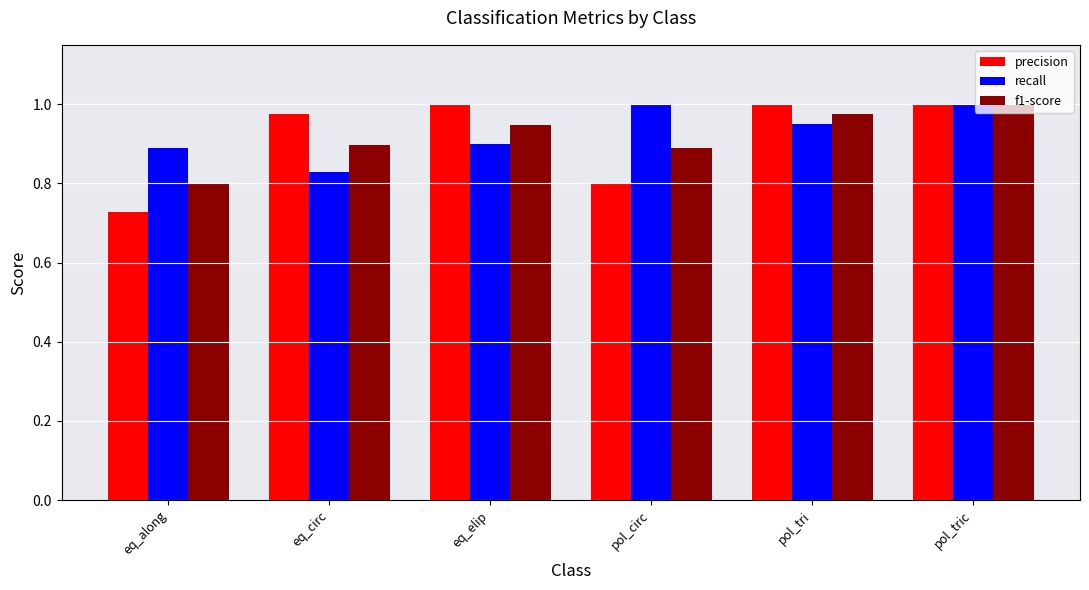

Which category has the lowest value across all series?

eq_along